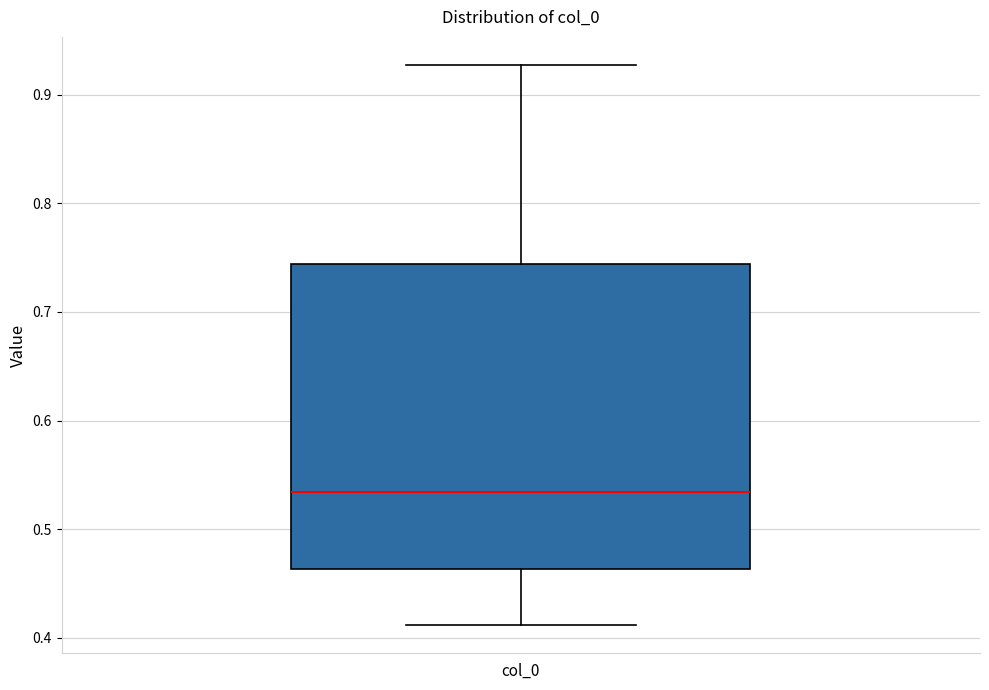

Read this box plot against the y-axis: the position of the median line, the range covered by the box, and the ends of both whiskers. The values are not printed on the chart, so give them approximately, as read against the axis.

median 0.53, box 0.46 to 0.74, whiskers 0.41 to 0.93